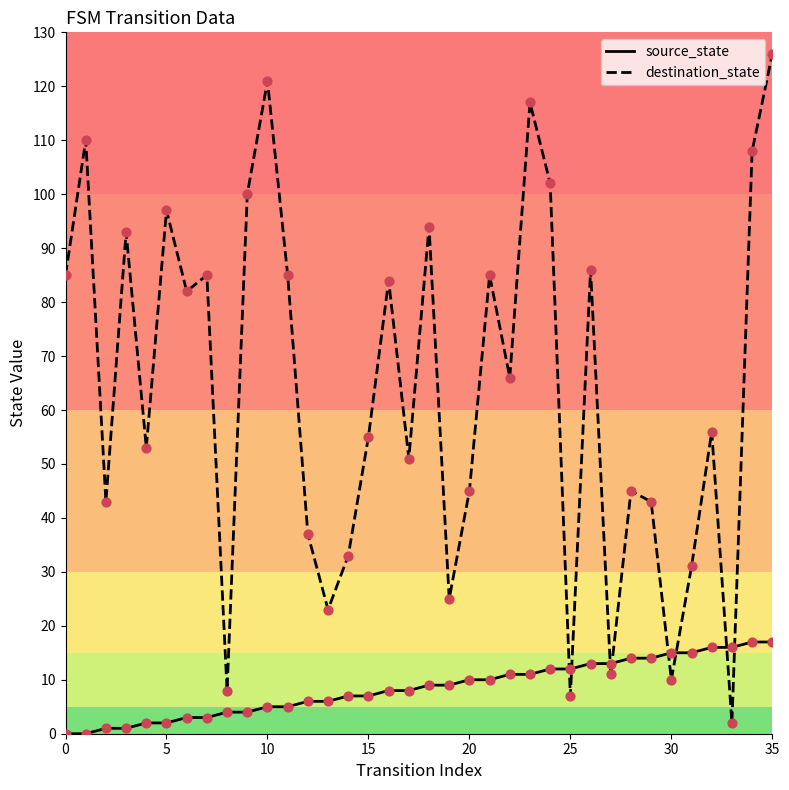

What are all the series names shown in the legend?

source_state, destination_state